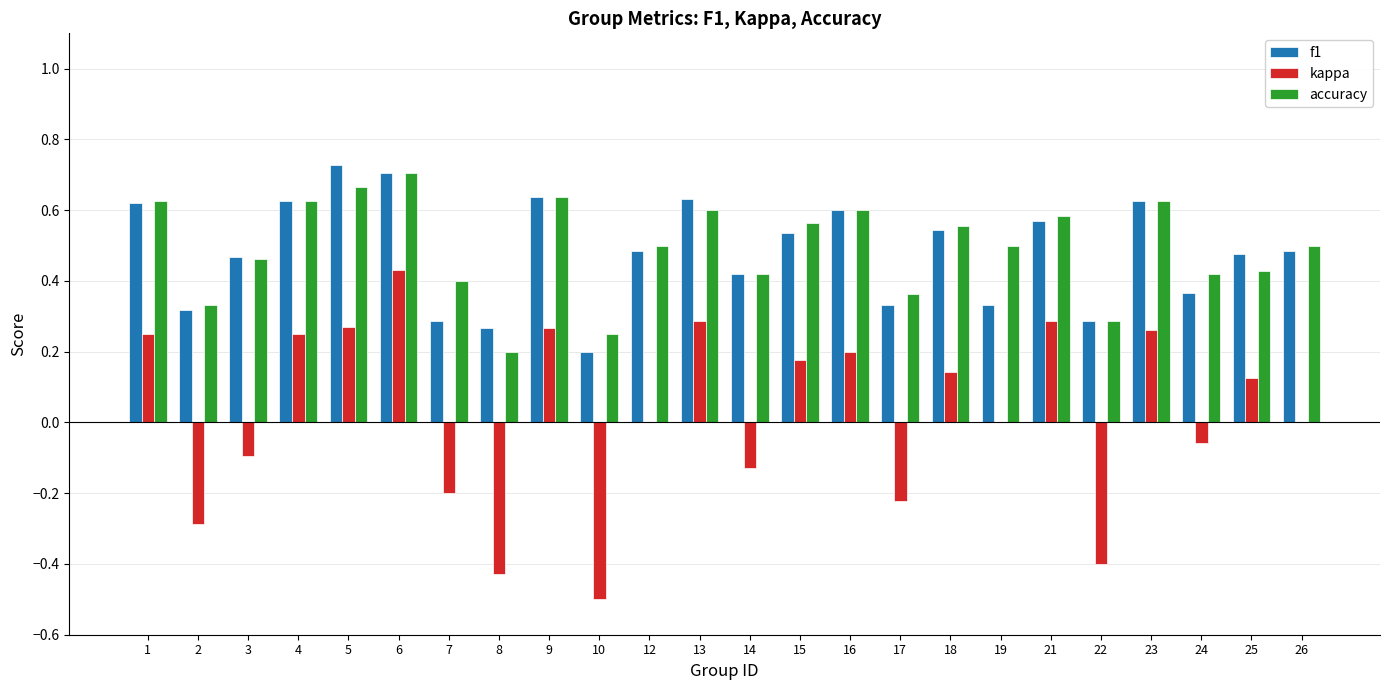

Are the bars horizontal?

No